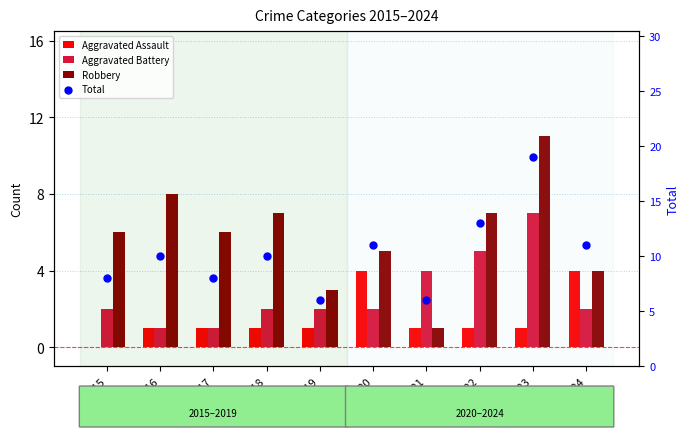

At how many categories does at least one series exceed 17?

1